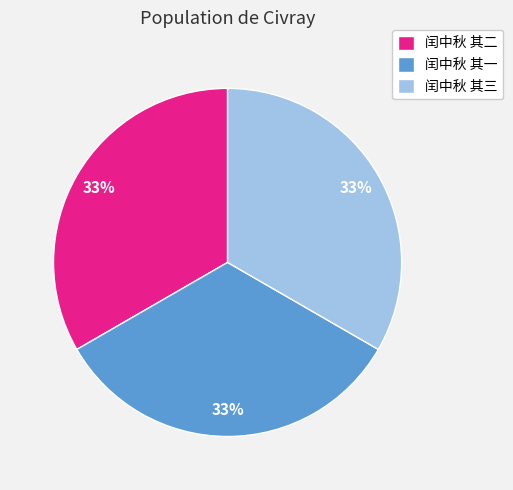

The 闰中秋 其三 slice represents 33% of the pie. True or false?

True